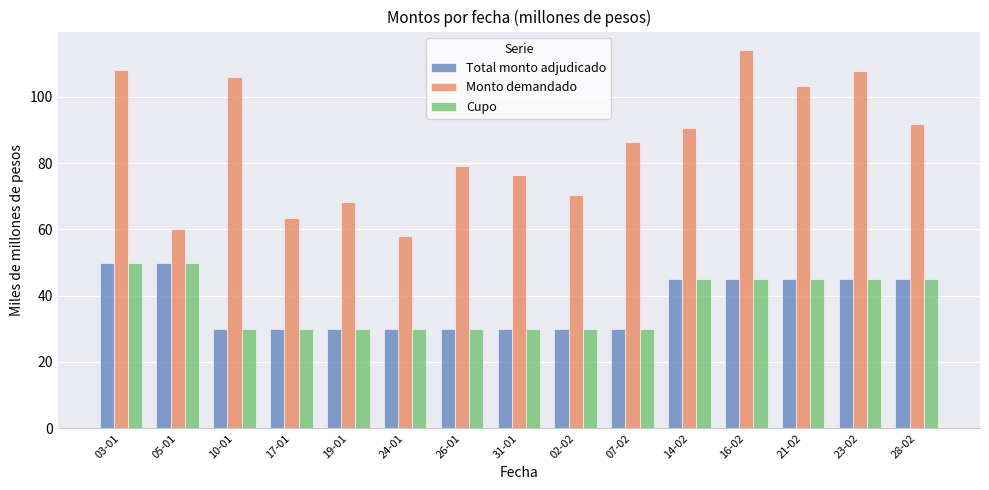

What value does the Monto demandado series have at 02-02?

70.4